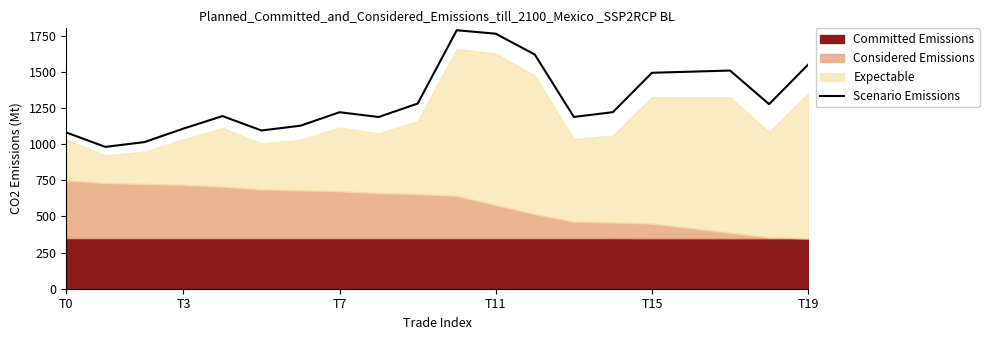

What is the maximum value for Scenario Emissions?

1786.8